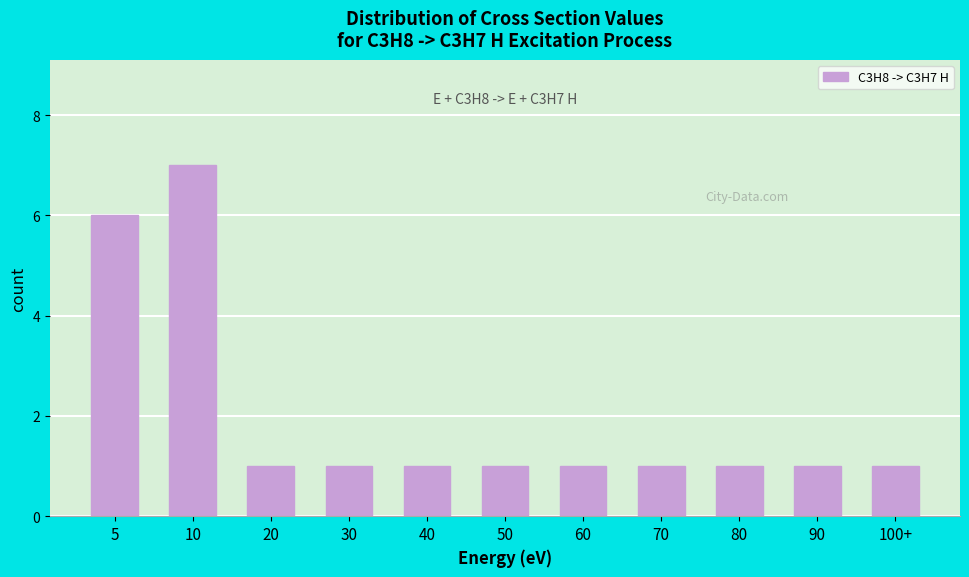

Reading right to left, transcribe all the data shown in this chart.

1	1	1	1	1	1	1	1	1	7	6